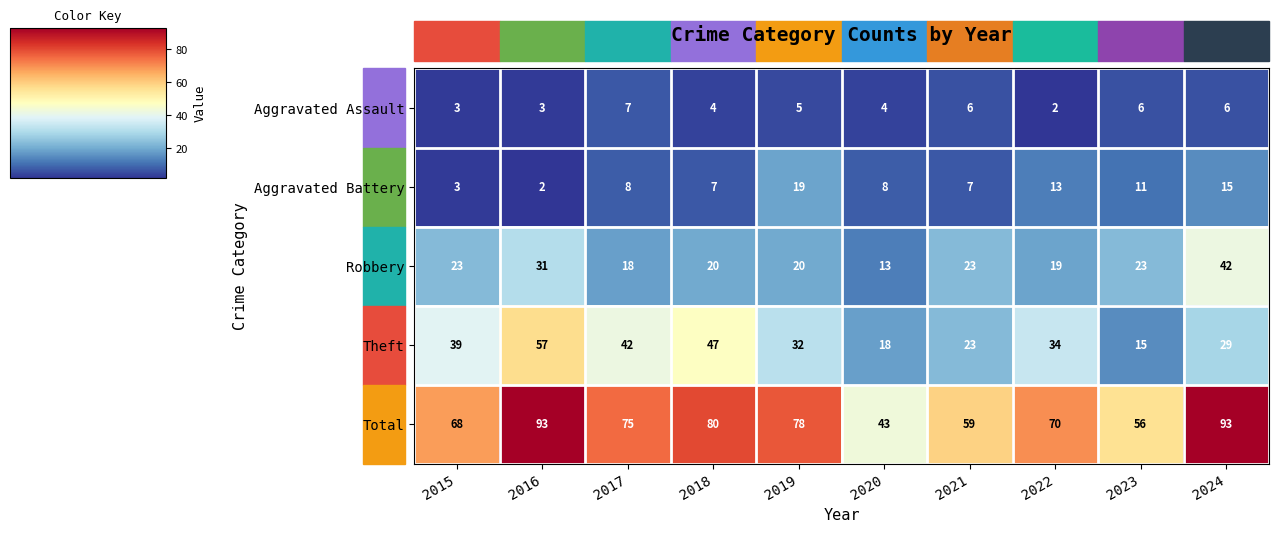

What is the approximate value of Theft at 2022?

34